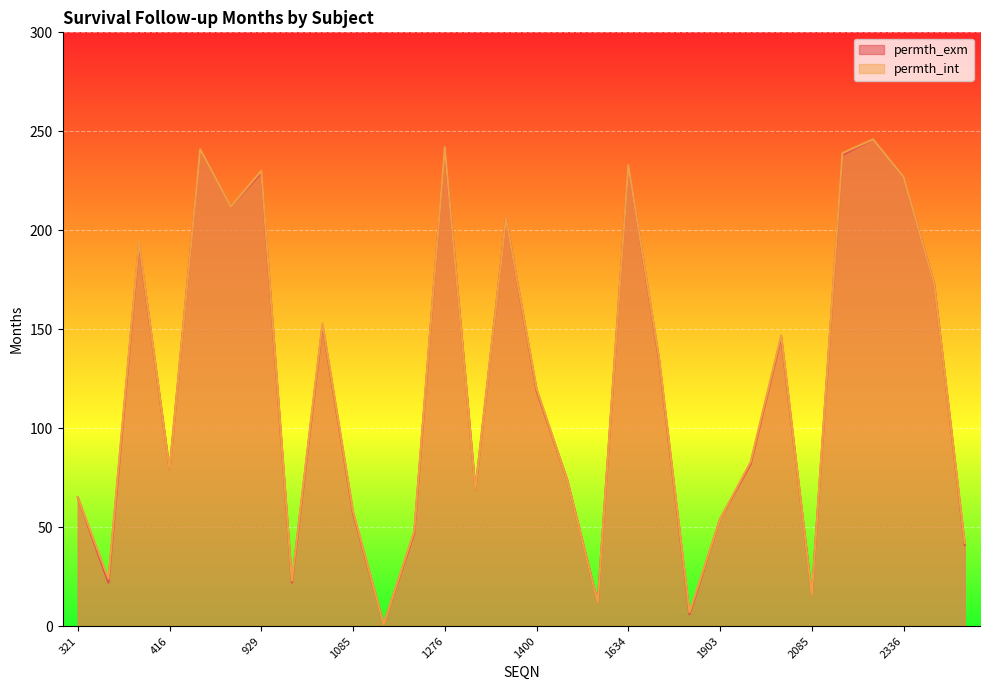

What is the difference between the highest and lowest values at 929?

1